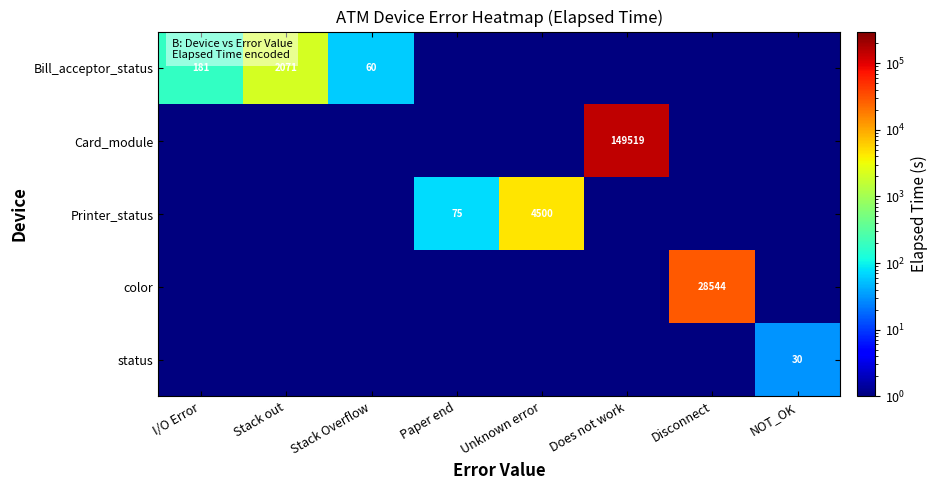

The Bill_acceptor_status series shows 60.0 at Stack Overflow. True or false?

True